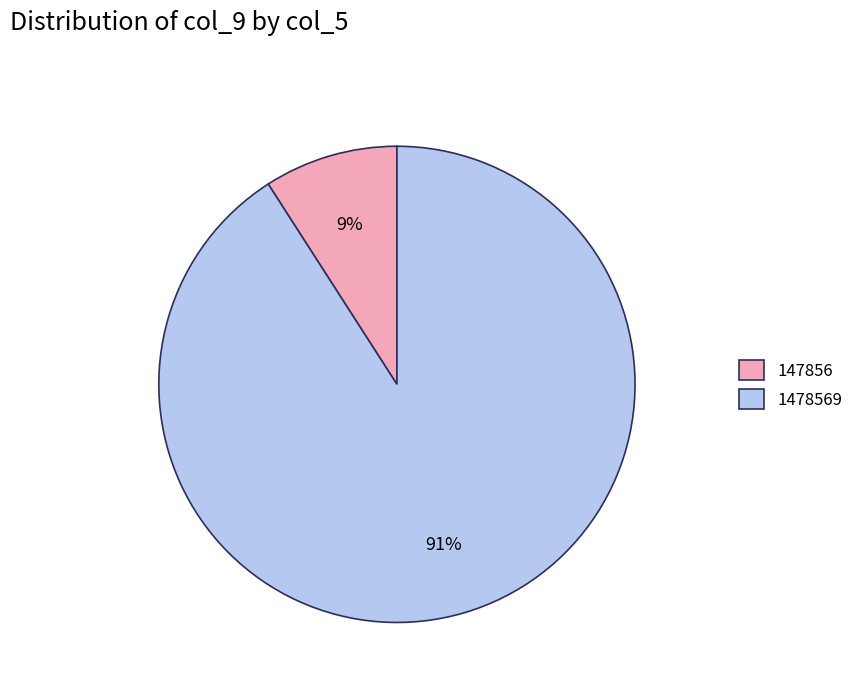

Which slice represents more than half of the pie?

1478569